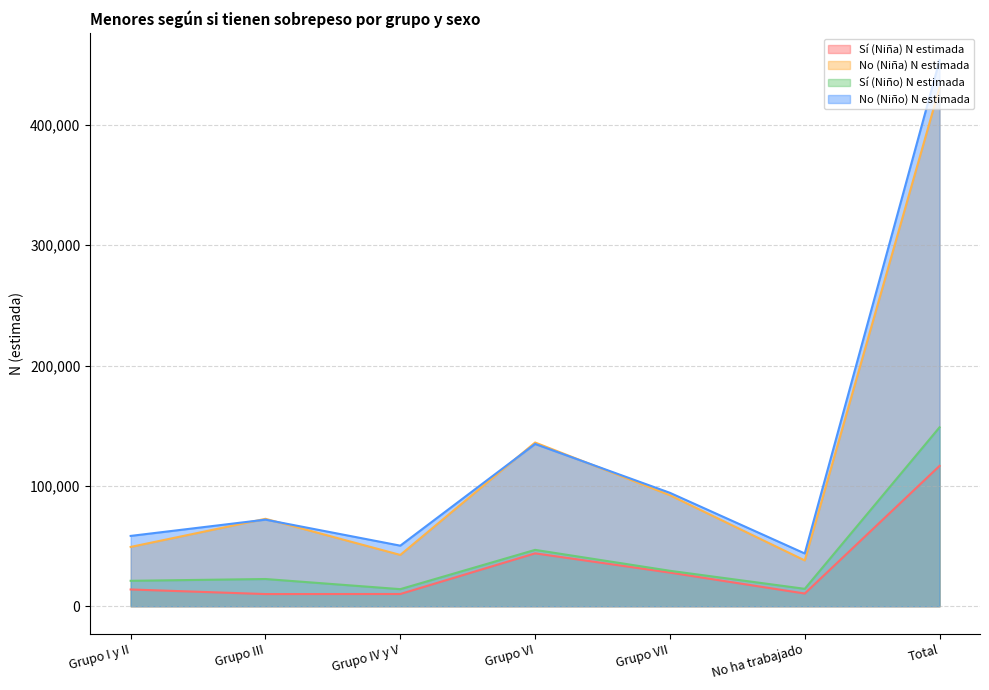

At which label is Sí (Niña) N estimada closest to 63354?

Grupo VI